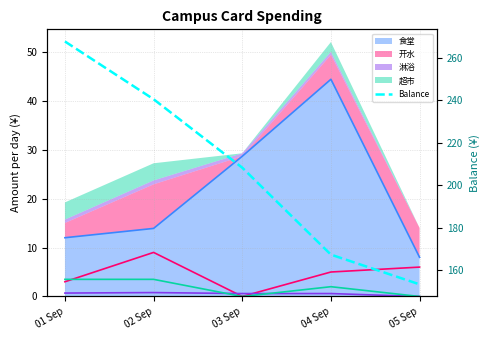

What position from the right is 02 Sep?

4